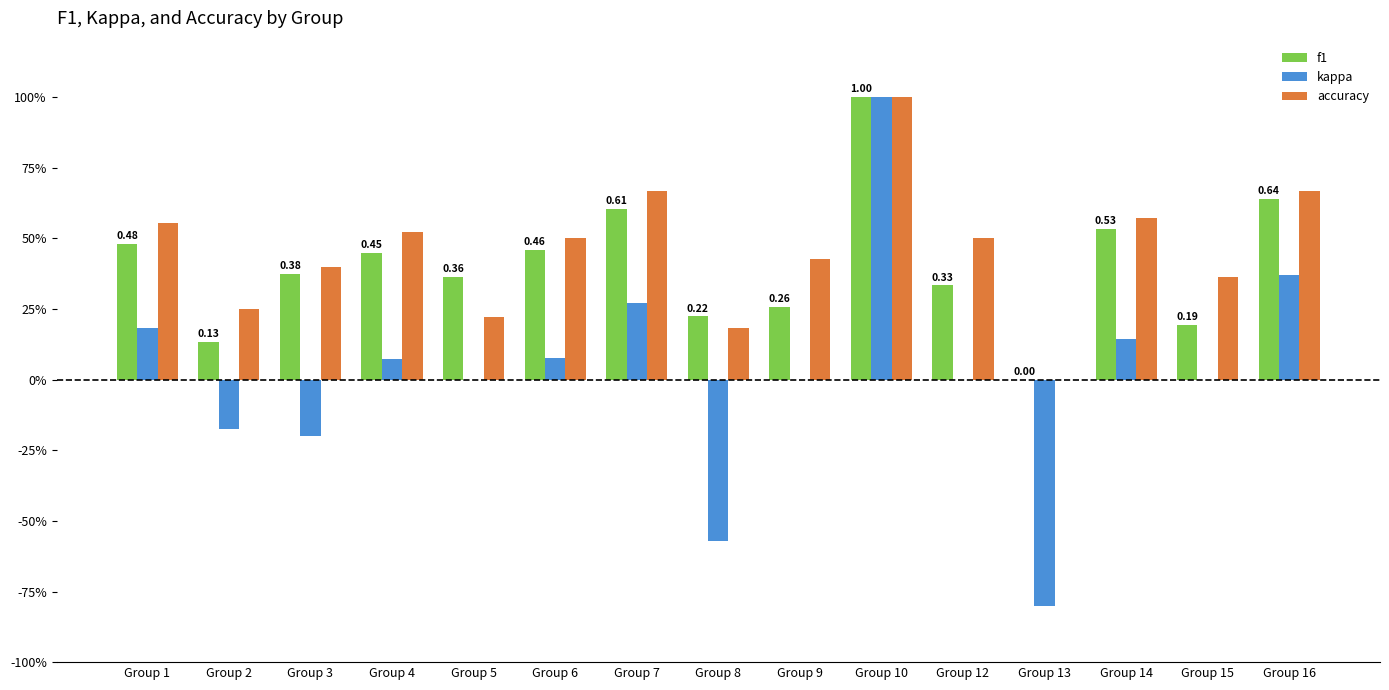

At which label does kappa reach its minimum?

Group 13